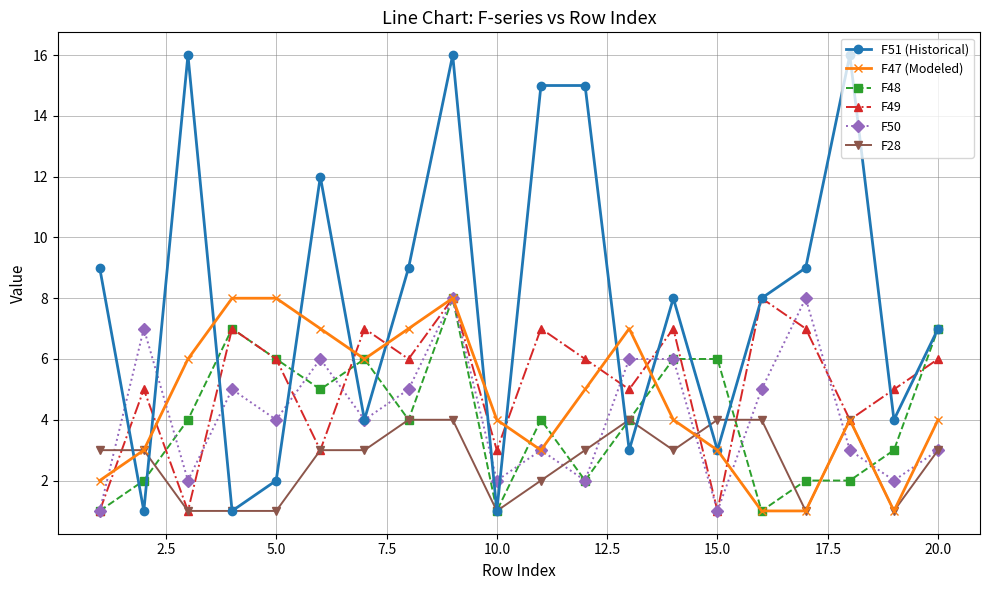

How many series are shown in this chart?

6